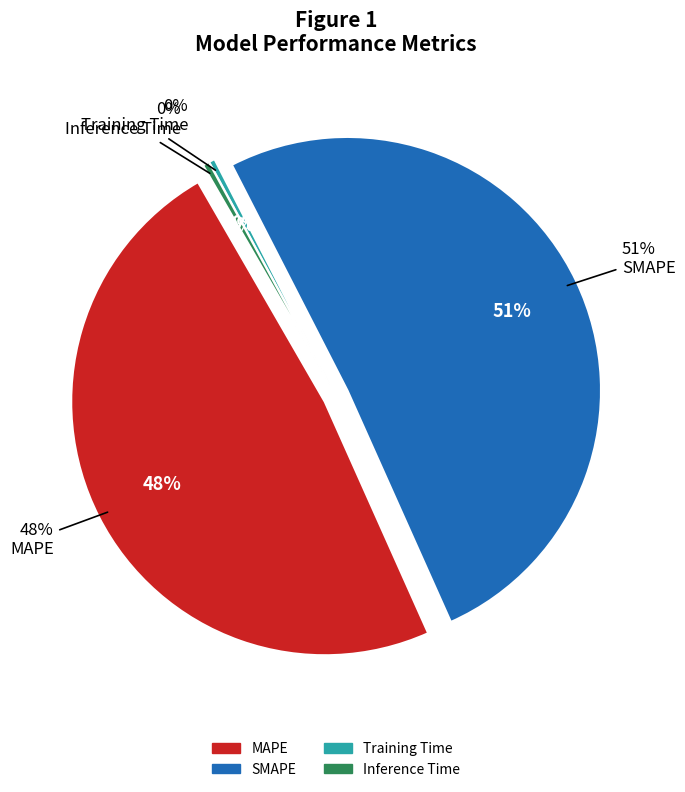

Is SMAPE the majority of the pie?

Yes